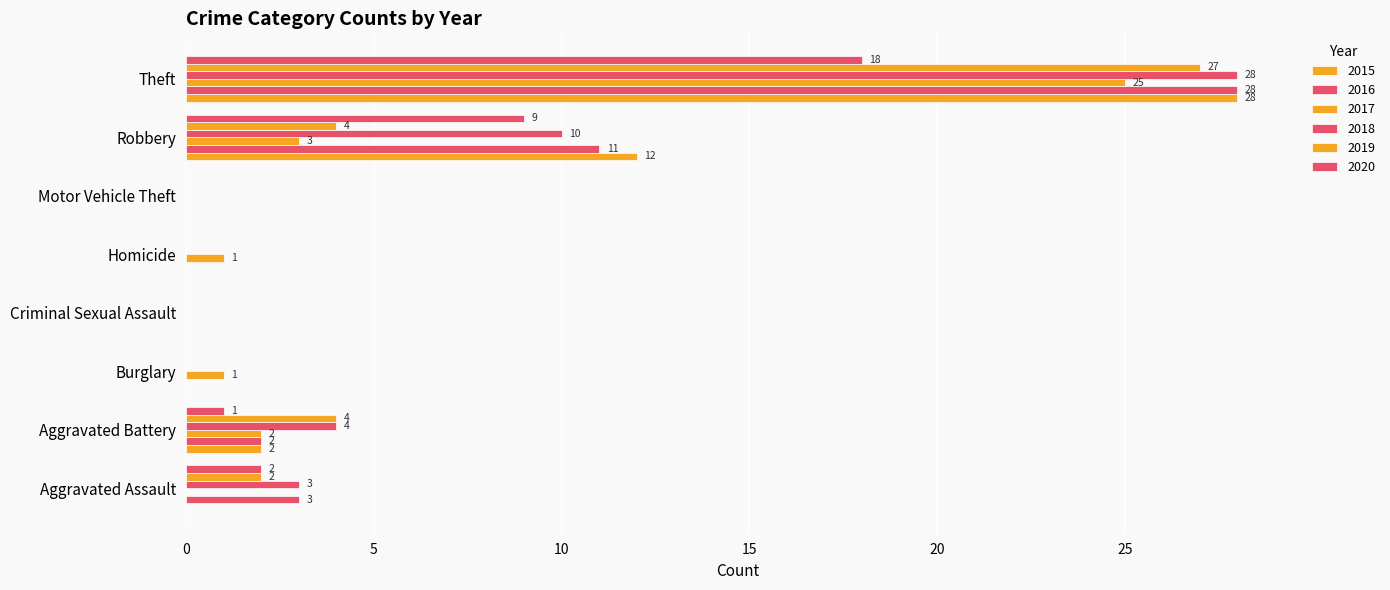

How many distinct data groups are displayed?

6